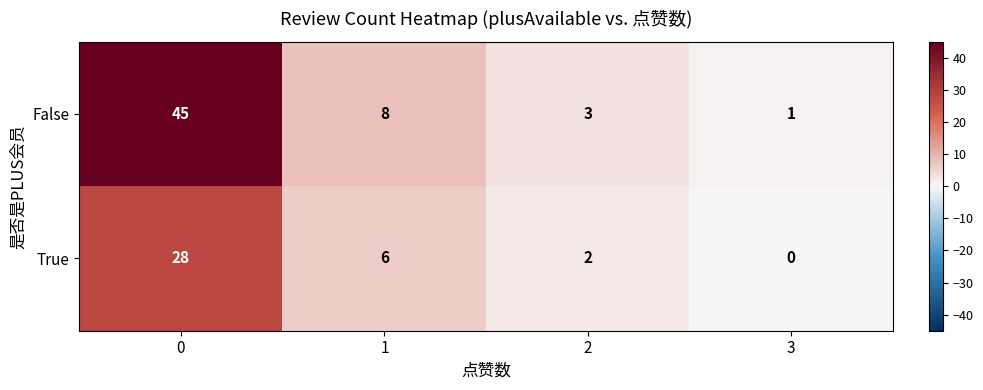

True or false: False has a value of 3 at 2.

True